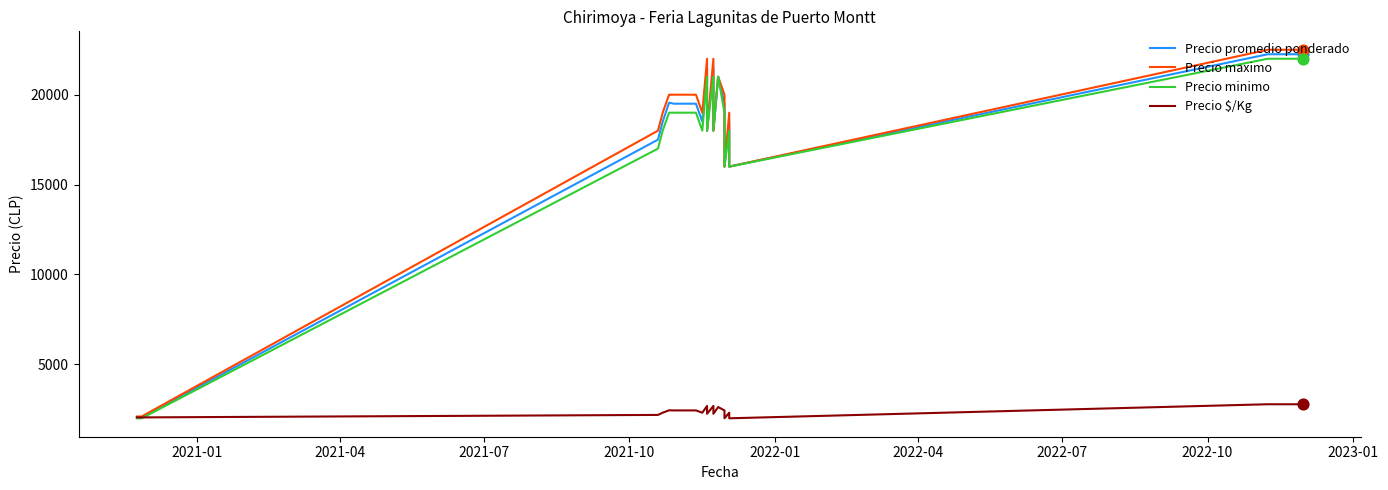

Which series has the largest total across all categories?

Precio maximo